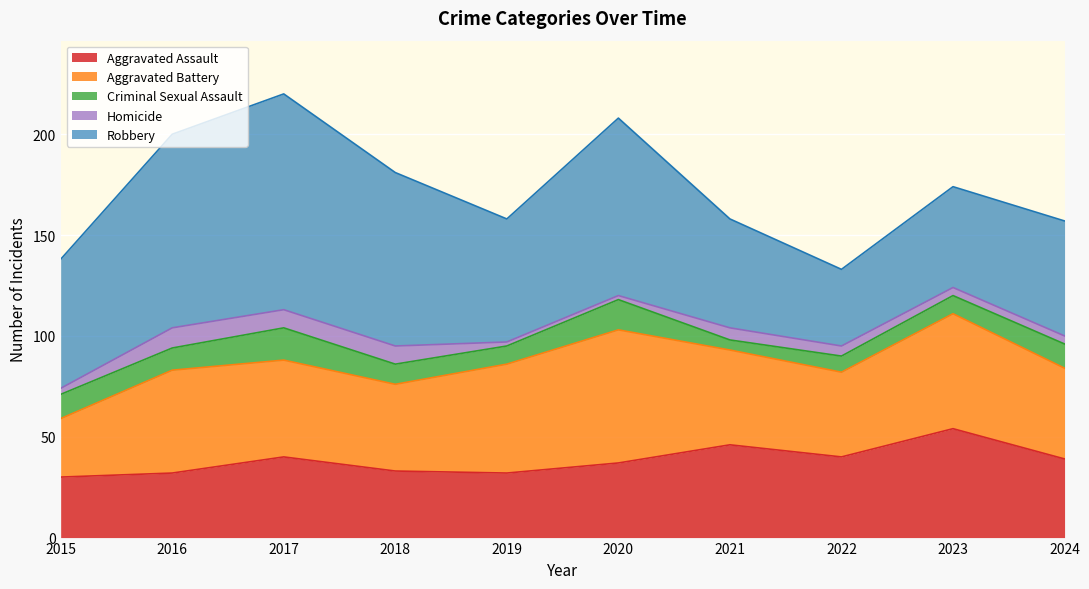

Reading right to left, list all the values displayed in this chart.

Aggravated Assault: 39	54	40	46	37	32	33	40	32	30
Aggravated Battery: 45	57	42	47	66	54	43	48	51	29
Criminal Sexual Assault: 12	9	8	5	15	9	10	16	11	12
Homicide: 4	4	5	6	2	2	9	9	10	3
Robbery: 57	50	38	54	88	61	86	107	96	64